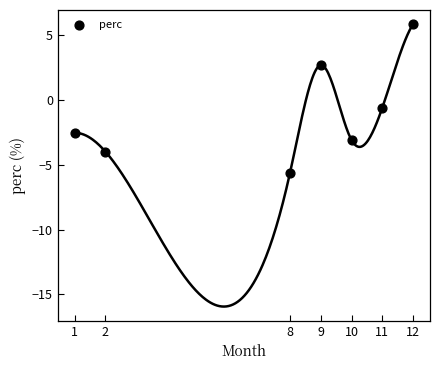

What Y value in the scatter plot is closest to 0?

-0.6